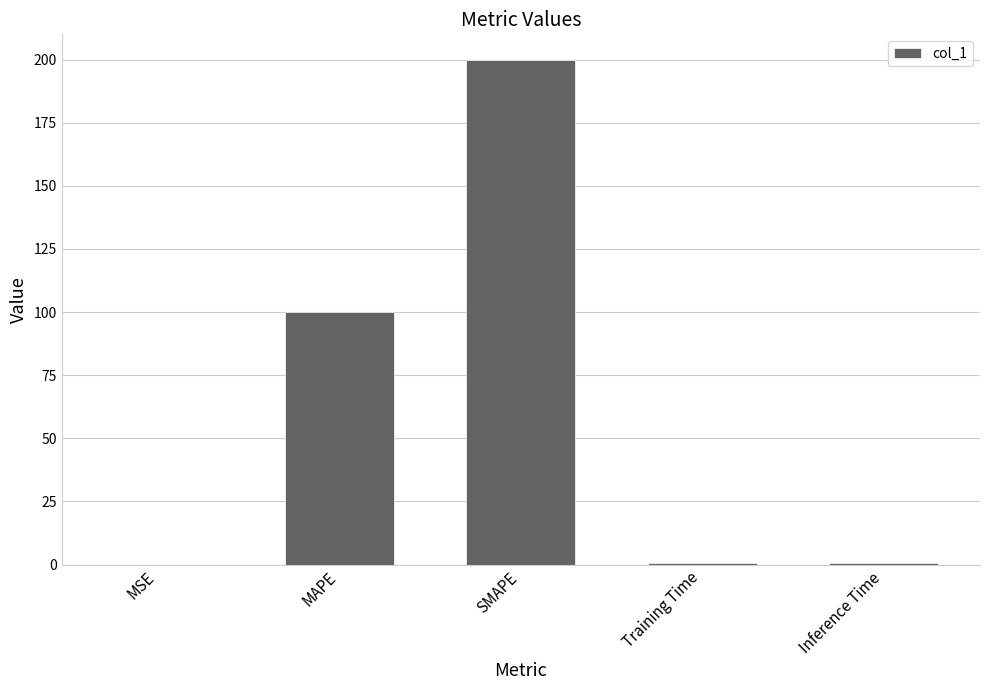

The value at MAPE is 54.7. True or false?

False